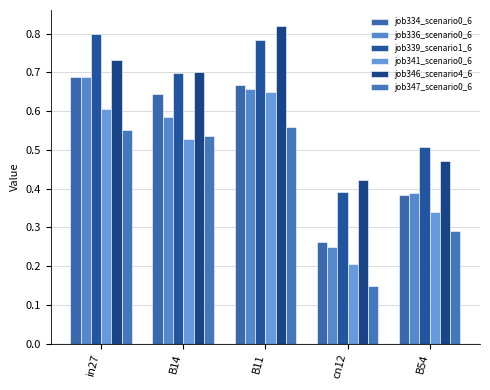

How many bars are there in total?

30